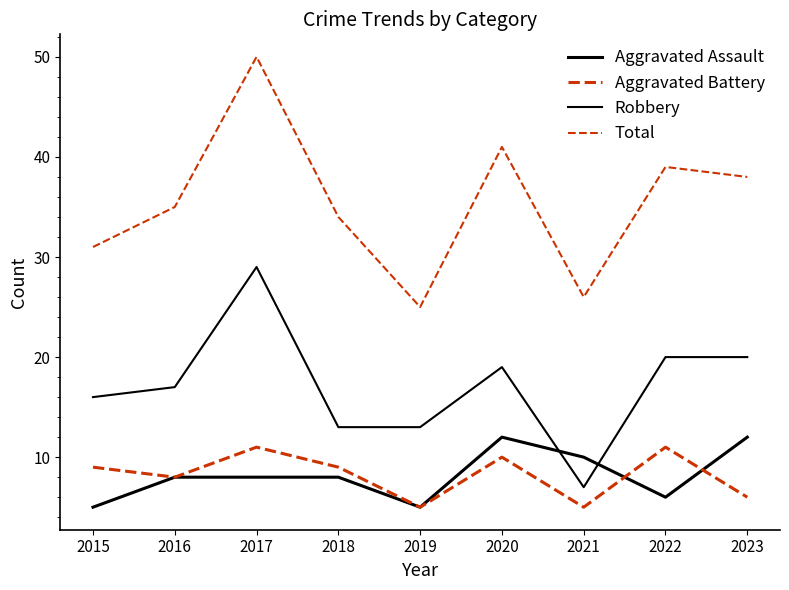

The Total series shows 28 at 2017. True or false?

False